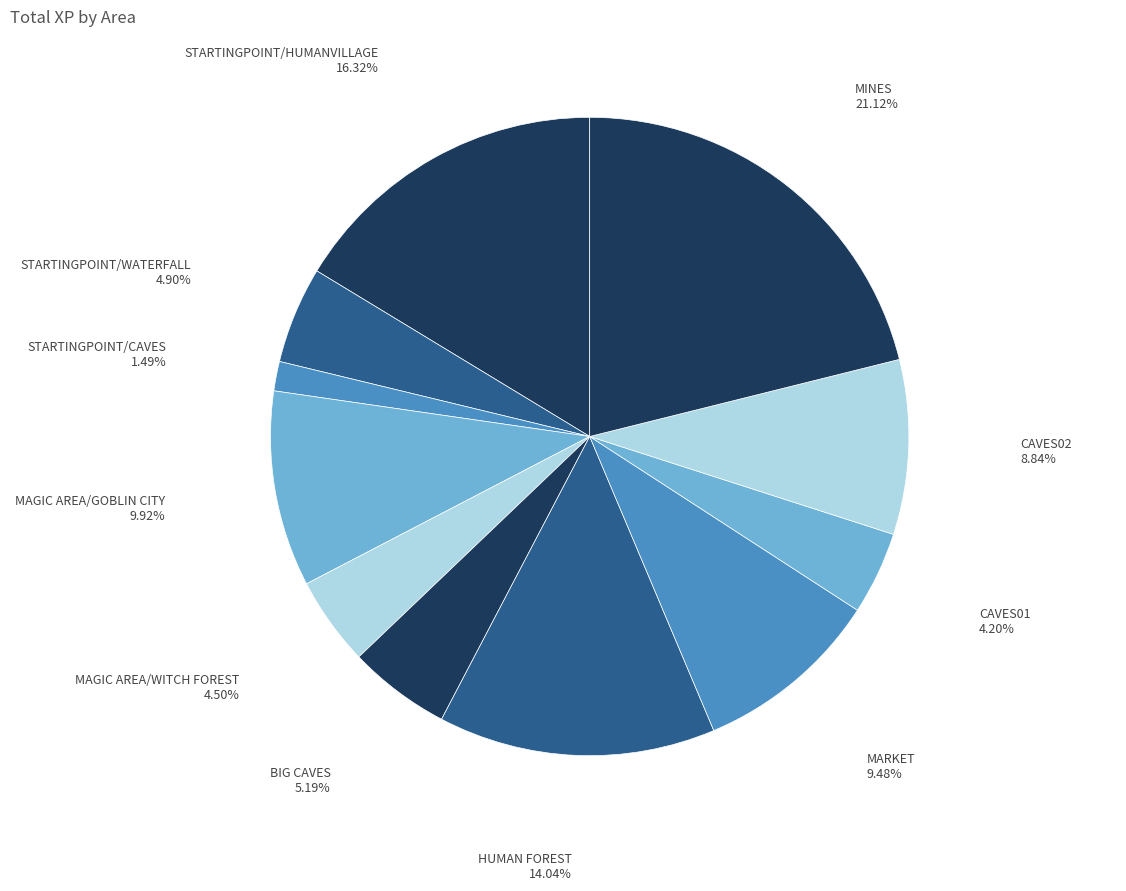

How many segments does this pie chart have?

11